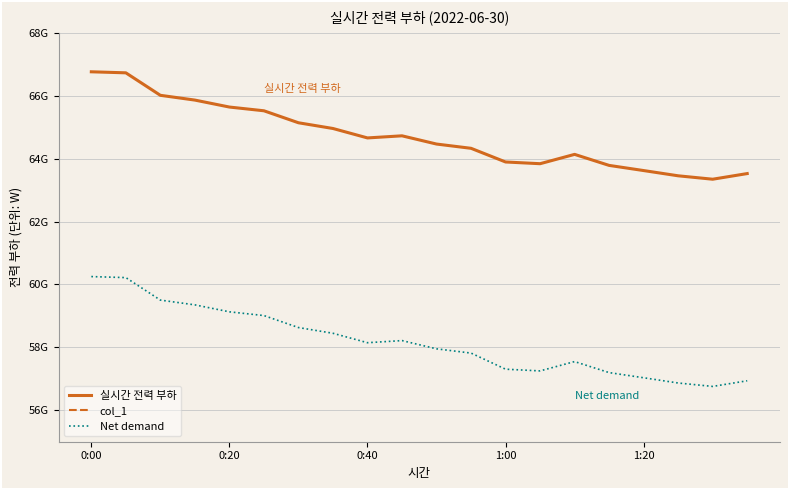

At 0:20, list the series in order from smallest to largest.

col_1, Net demand, 실시간 전력 부하